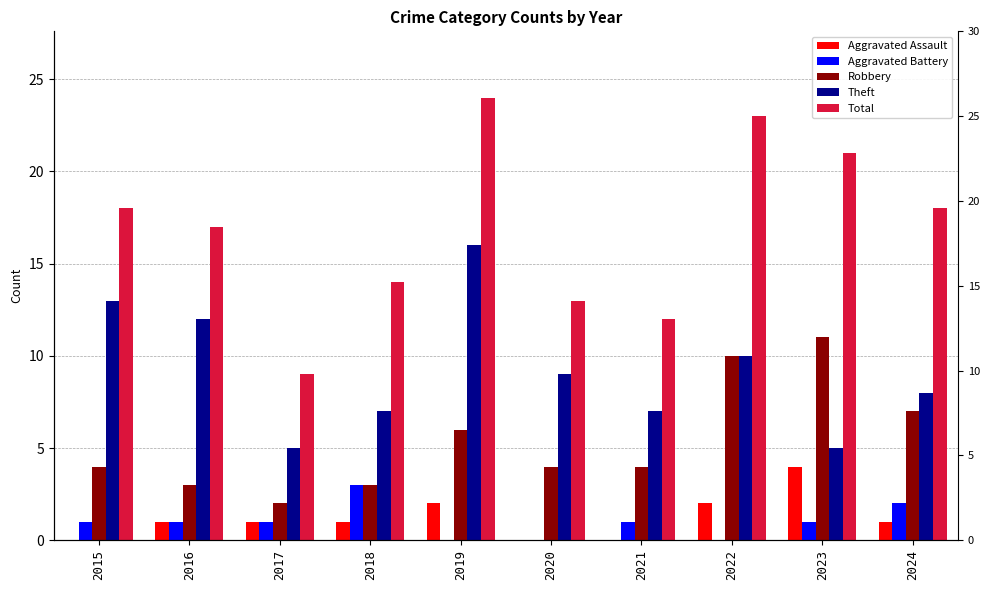

Reading right to left, extract all data points from this chart.

Aggravated Assault: 1	4	2	0	0	2	1	1	1	0
Aggravated Battery: 2	1	0	1	0	0	3	1	1	1
Robbery: 7	11	10	4	4	6	3	2	3	4
Theft: 8	5	10	7	9	16	7	5	12	13
Total: 18	21	23	12	13	24	14	9	17	18